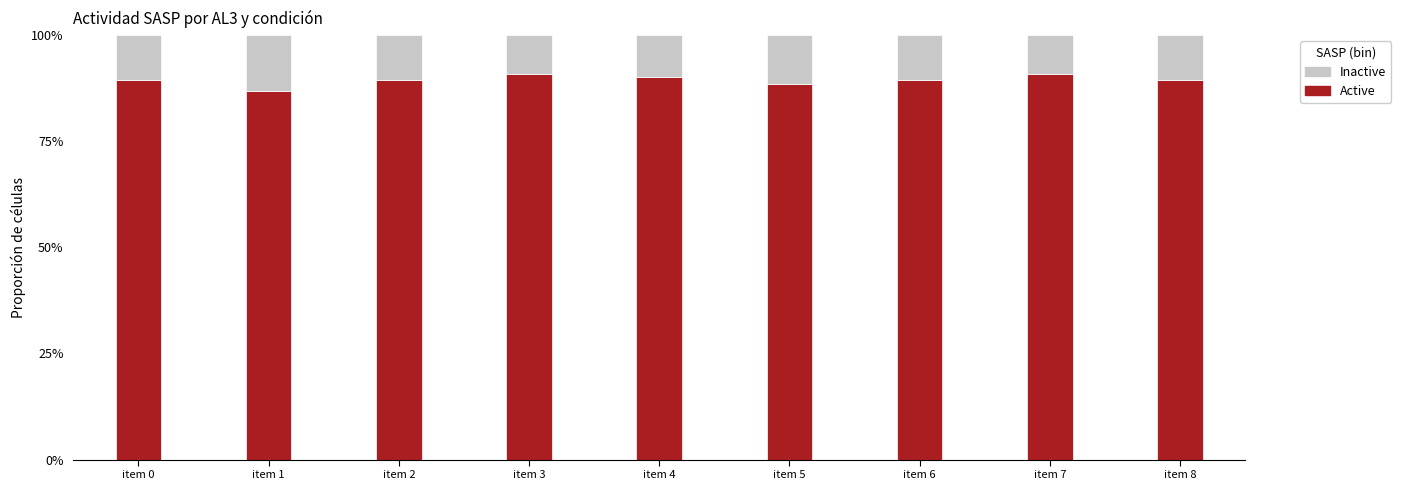

What is the value of the Active bar at the 6th from the left?

0.9